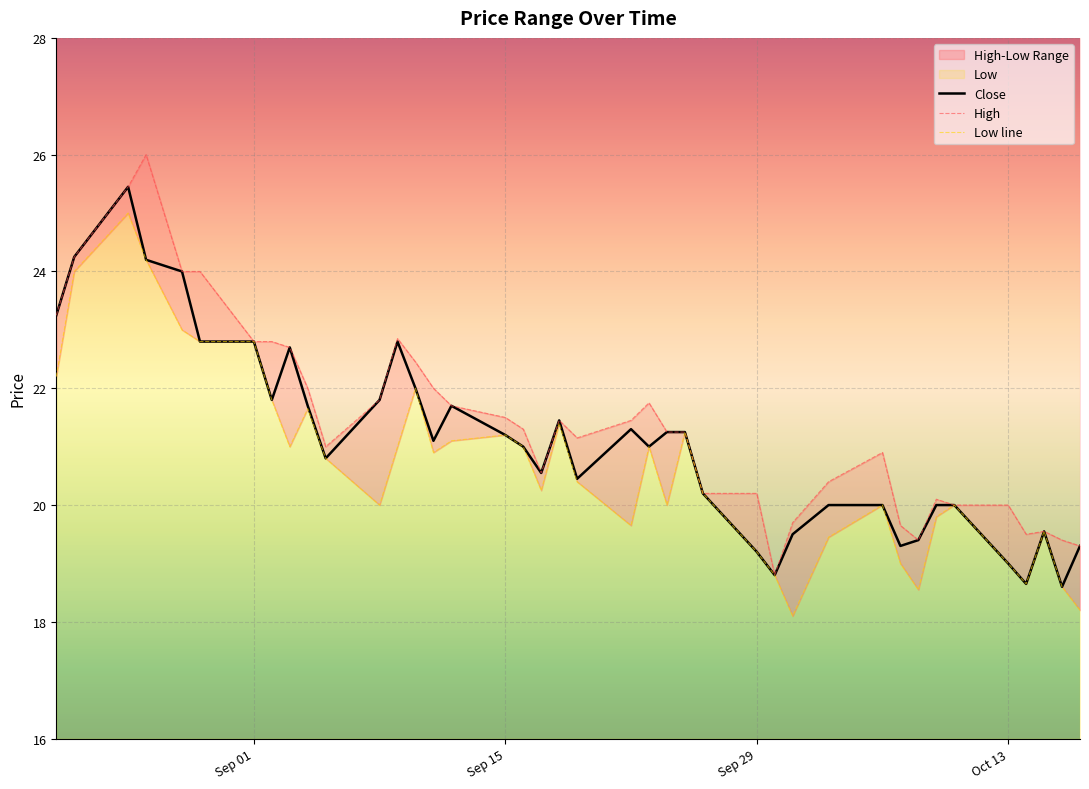

What is the lowest value of the Close series?

18.6